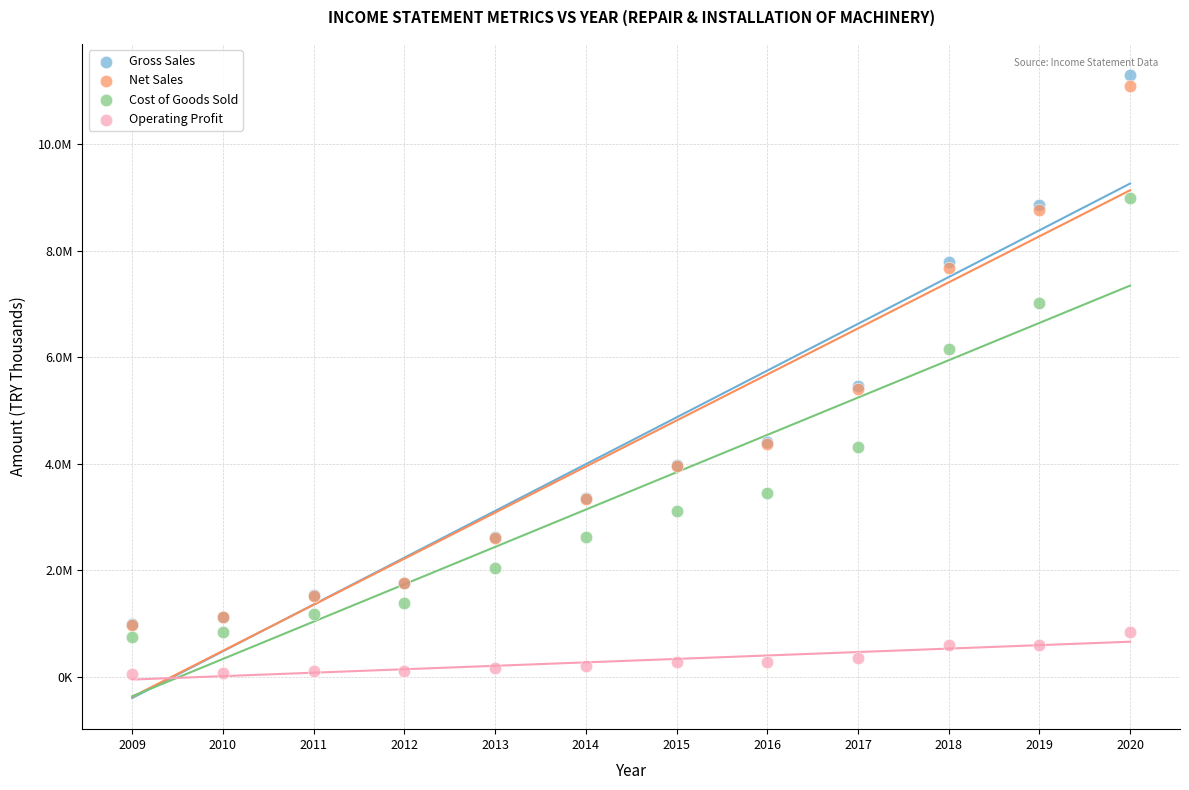

Which series has the largest Y range (max minus min)?

Gross Sales